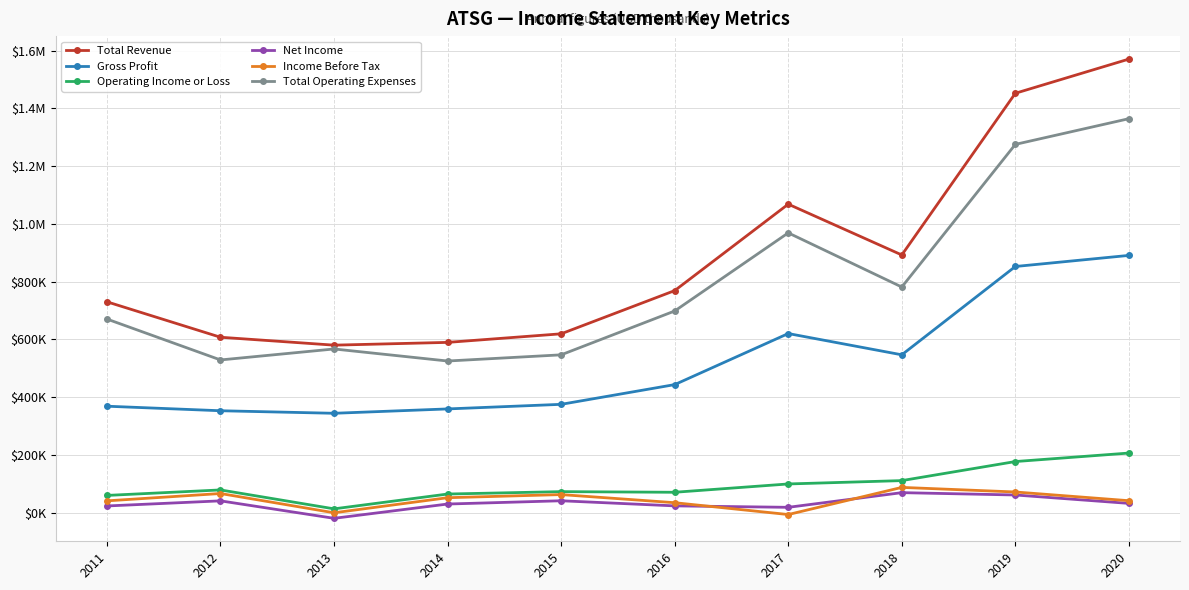

What are all the series names shown in the legend?

Total Revenue, Gross Profit, Operating Income or Loss, Net Income, Income Before Tax, Total Operating Expenses